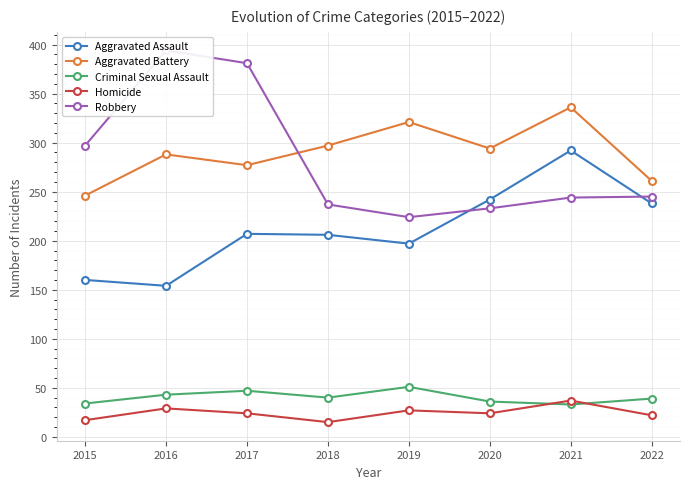

Which series has the largest range (max minus min)?

Robbery